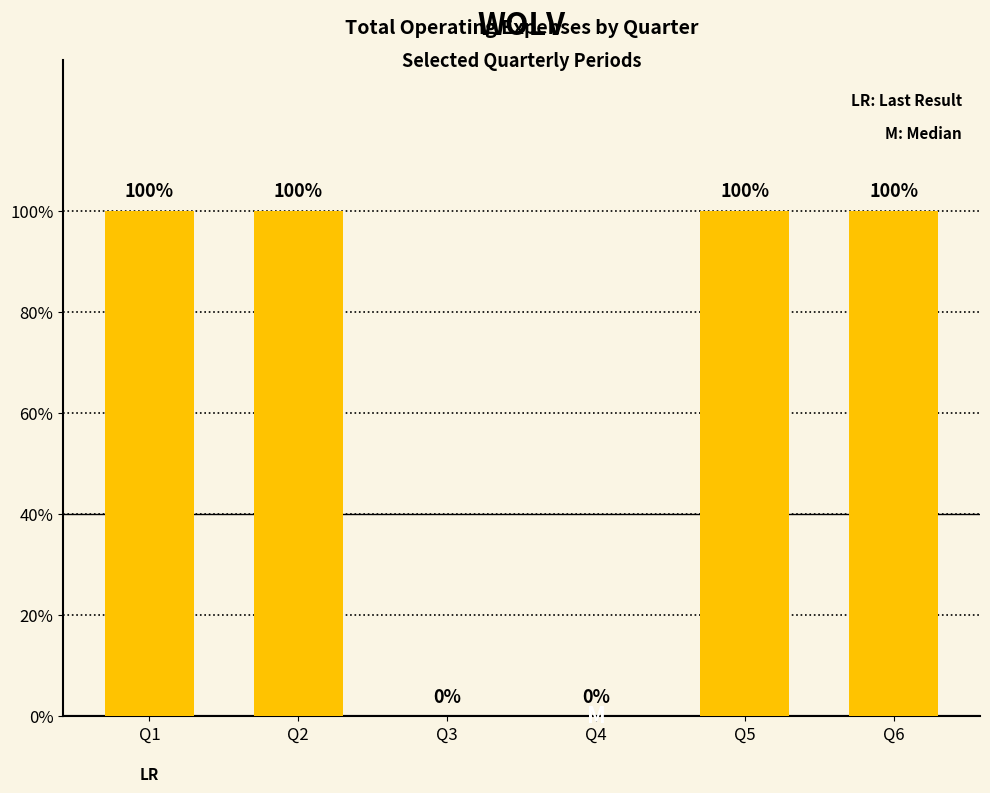

What is the change in value from Q4 to Q5?

+100